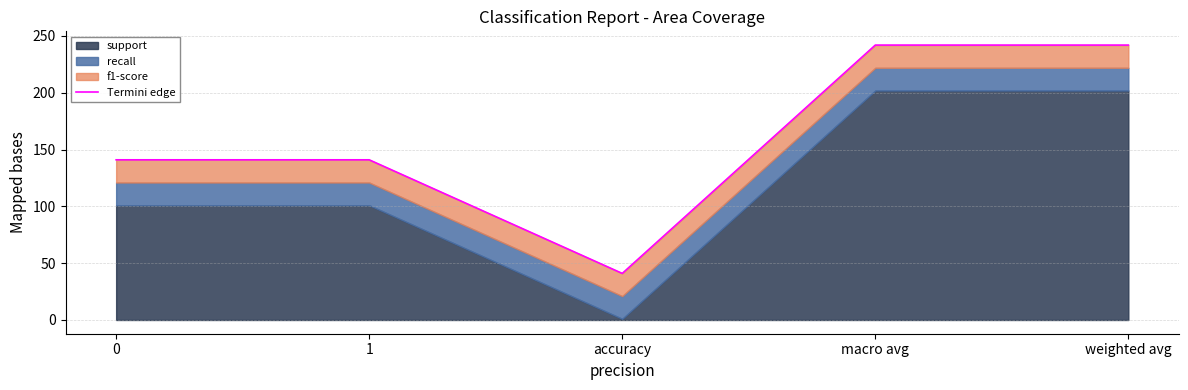

Reading left to right, transcribe all the data shown in this chart.

0=141	1=141	accuracy=41	macro avg=242	weighted avg=242